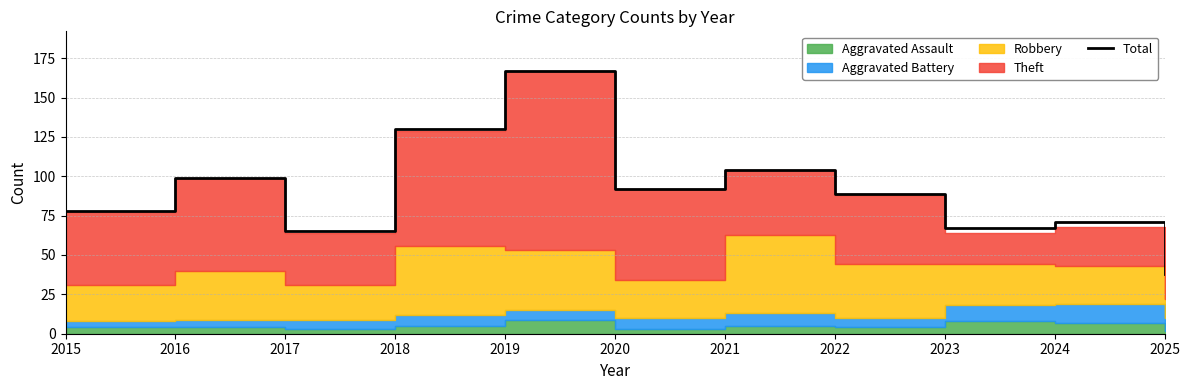

Which has a higher value, 2015 or 2016?

2016